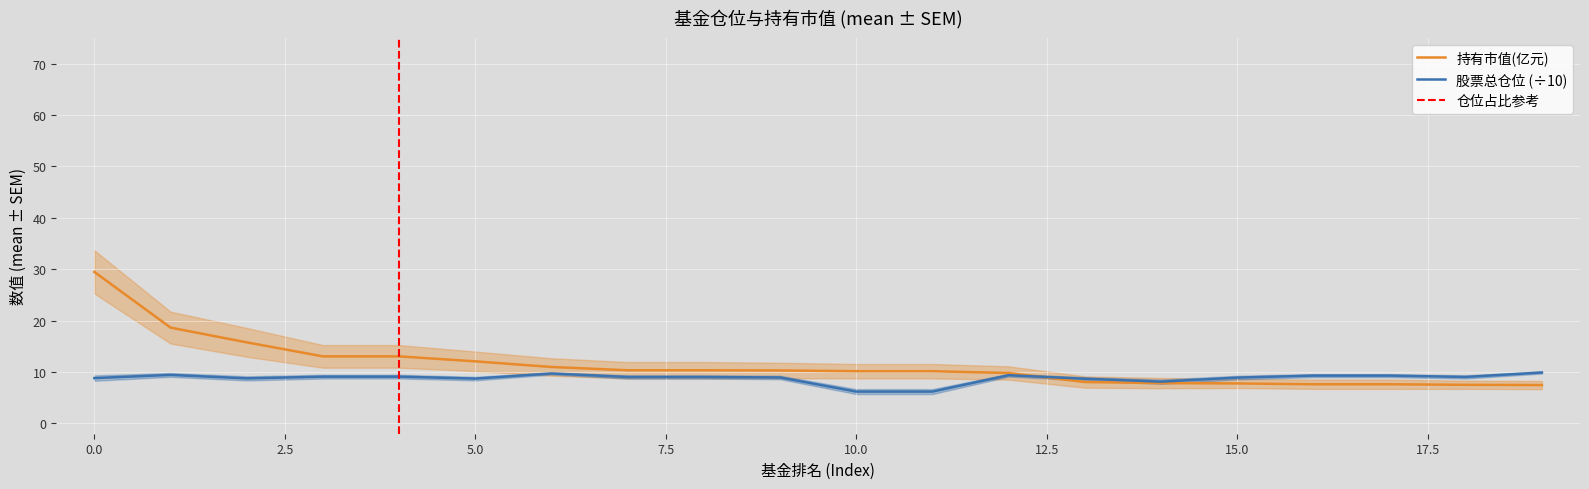

Reading left to right, extract all data points from this chart.

持有市值(亿元): 29.5	18.6	15.8	13.0	13.0	12.1	11.0	10.3	10.3	10.3	10.2	10.2	9.8	8.1	7.8	7.8	7.6	7.6	7.5	7.5
股票总仓位: 8.8	9.4	8.8	9.1	9.1	8.7	9.7	9.0	9.0	8.9	6.2	6.2	9.4	8.7	8.1	8.9	9.3	9.3	9.0	9.9